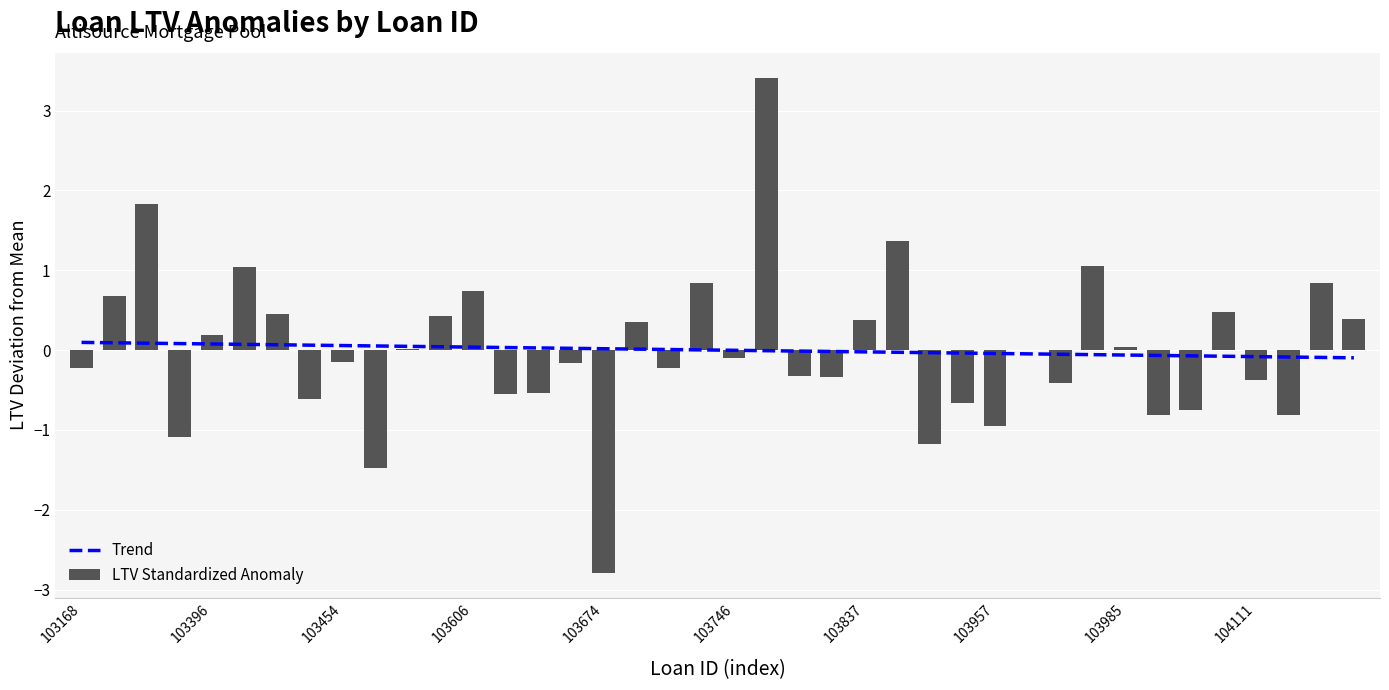

Between 103454 and 31, which series saw the biggest shift?

LTV Standardized Anomaly